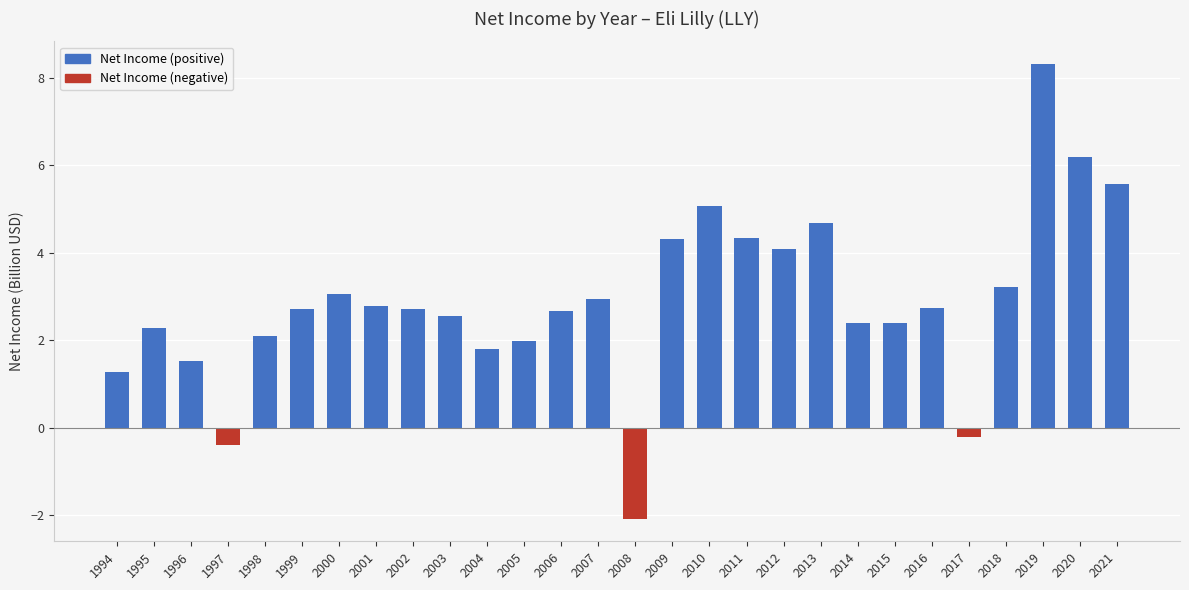

What is the sum of all values?

81.2